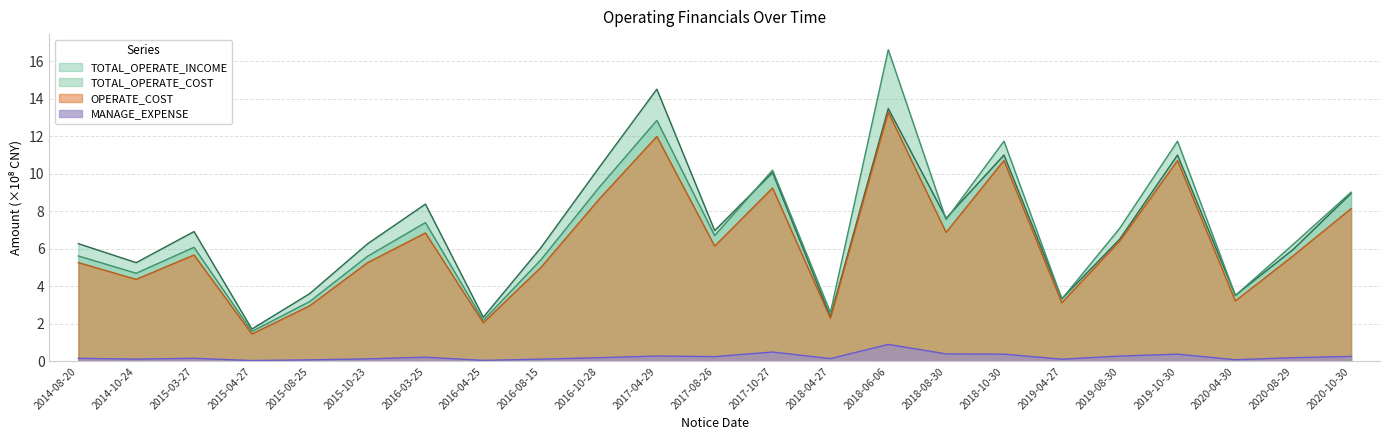

Reading left to right, what are all the values shown in this chart?

TOTAL_OPERATE_INCOME: 2014-08-20=6.3	2014-10-24=5.3	2015-03-27=6.9	2015-04-27=1.7	2015-08-25=3.6	2015-10-23=6.3	2016-03-25=8.4	2016-04-25=2.4	2016-08-15=6.1	2016-10-28=10.3	2017-04-29=14.5	2017-08-26=7.0	2017-10-27=10.1	2018-04-27=2.4	2018-06-06=13.5	2018-08-30=7.6	2018-10-30=11.0	2019-04-27=3.3	2019-08-30=6.5	2019-10-30=11.0	2020-04-30=3.5	2020-08-29=6.0	2020-10-30=9.0
TOTAL_OPERATE_COST: 2014-08-20=5.6	2014-10-24=4.7	2015-03-27=6.1	2015-04-27=1.6	2015-08-25=3.2	2015-10-23=5.6	2016-03-25=7.4	2016-04-25=2.2	2016-08-15=5.4	2016-10-28=9.3	2017-04-29=12.9	2017-08-26=6.7	2017-10-27=10.2	2018-04-27=2.6	2018-06-06=16.6	2018-08-30=7.6	2018-10-30=11.7	2019-04-27=3.3	2019-08-30=7.1	2019-10-30=11.7	2020-04-30=3.5	2020-08-29=6.2	2020-10-30=9.0
OPERATE_COST: 2014-08-20=5.3	2014-10-24=4.4	2015-03-27=5.7	2015-04-27=1.5	2015-08-25=3.0	2015-10-23=5.3	2016-03-25=6.9	2016-04-25=2.1	2016-08-15=5.0	2016-10-28=8.6	2017-04-29=12.0	2017-08-26=6.2	2017-10-27=9.3	2018-04-27=2.3	2018-06-06=13.3	2018-08-30=6.9	2018-10-30=10.7	2019-04-27=3.1	2019-08-30=6.4	2019-10-30=10.7	2020-04-30=3.2	2020-08-29=5.6	2020-10-30=8.1
MANAGE_EXPENSE: 2014-08-20=0.2	2014-10-24=0.1	2015-03-27=0.2	2015-04-27=0.0	2015-08-25=0.1	2015-10-23=0.1	2016-03-25=0.2	2016-04-25=0.1	2016-08-15=0.1	2016-10-28=0.2	2017-04-29=0.3	2017-08-26=0.3	2017-10-27=0.5	2018-04-27=0.1	2018-06-06=0.9	2018-08-30=0.4	2018-10-30=0.4	2019-04-27=0.1	2019-08-30=0.3	2019-10-30=0.4	2020-04-30=0.1	2020-08-29=0.2	2020-10-30=0.3